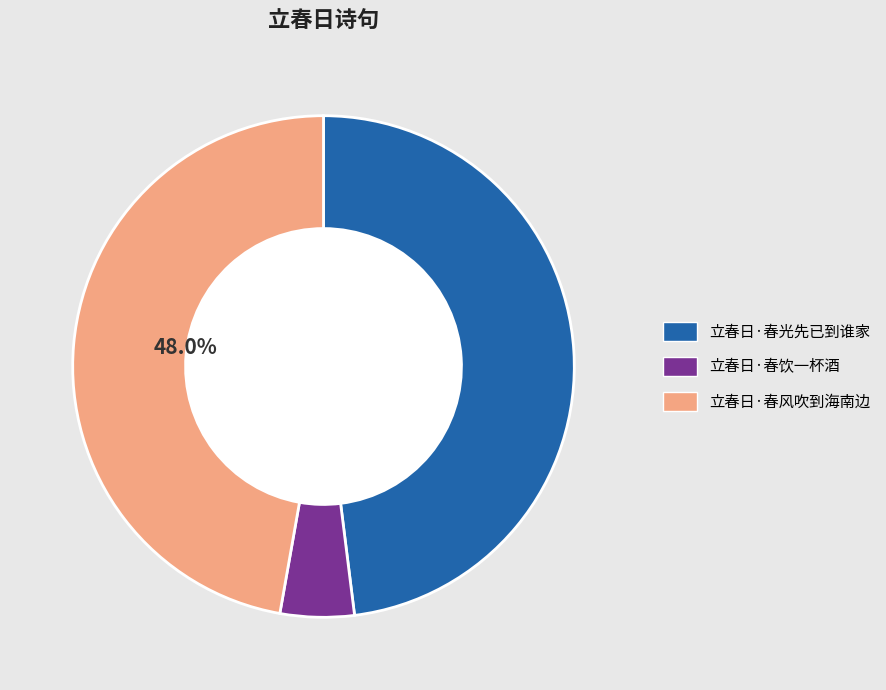

Which slice is the smallest?

立春日·春饮一杯酒